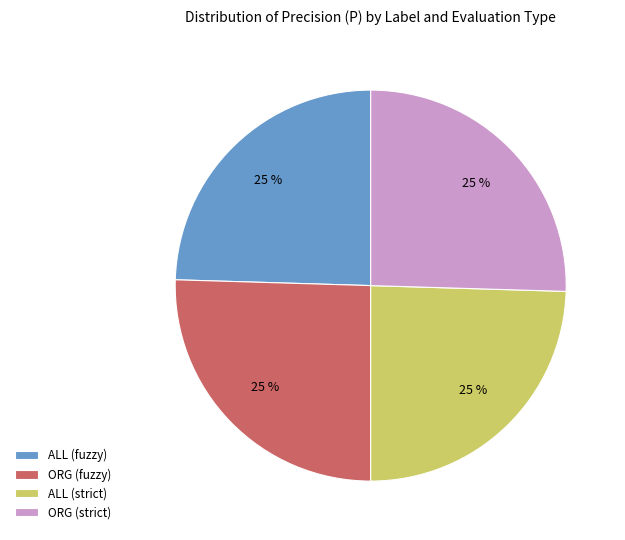

To the nearest percent, what percentage of the pie is ORG (strict)?

25%